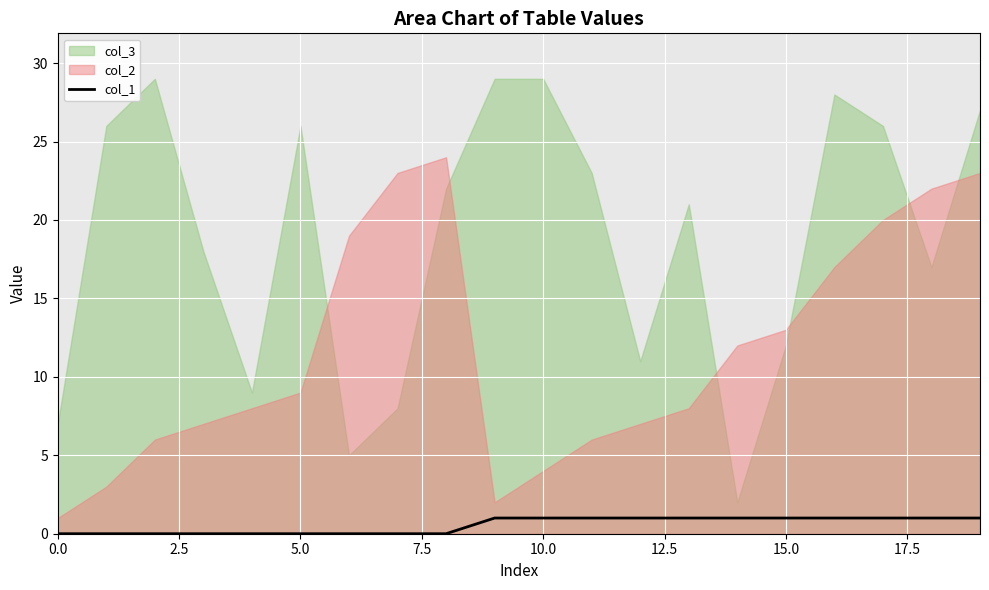

How many data points does each series have?

20